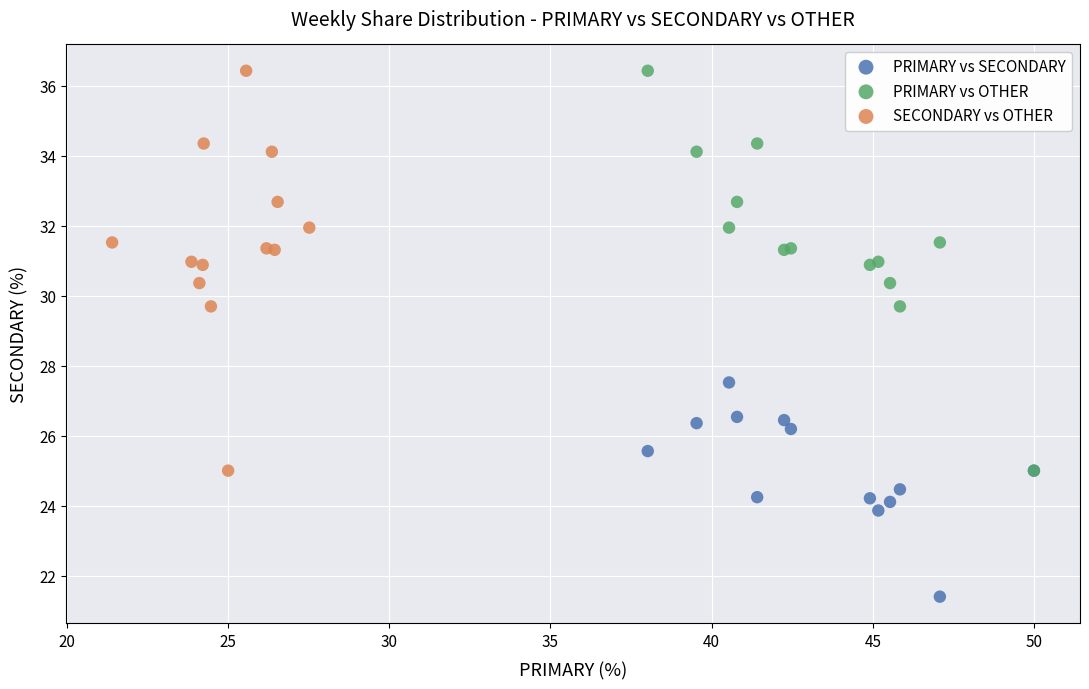

Which series reaches the minimum Y coordinate?

PRIMARY vs SECONDARY